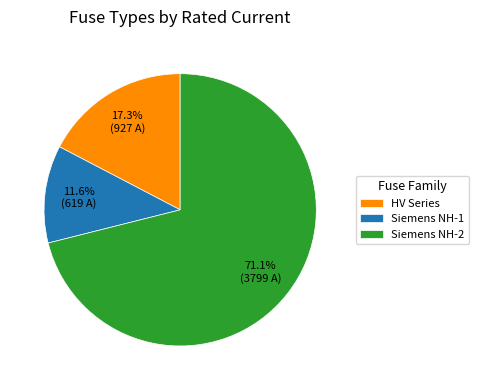

What percentage is NOT represented by HV Series?

82.7%